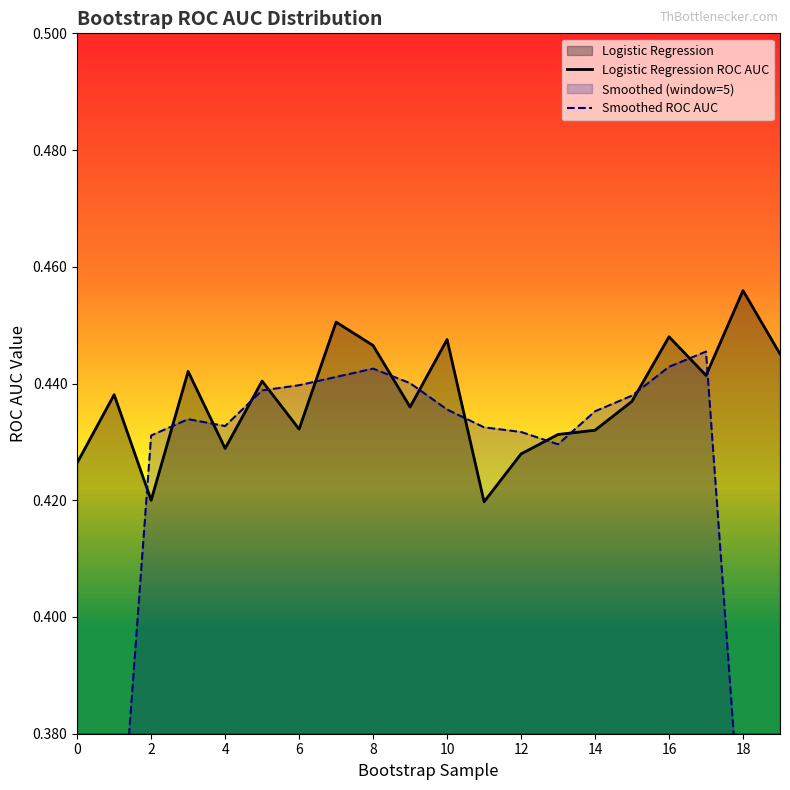

True or false: Logistic Regression ROC AUC and Smoothed ROC AUC intersect in this chart.

True